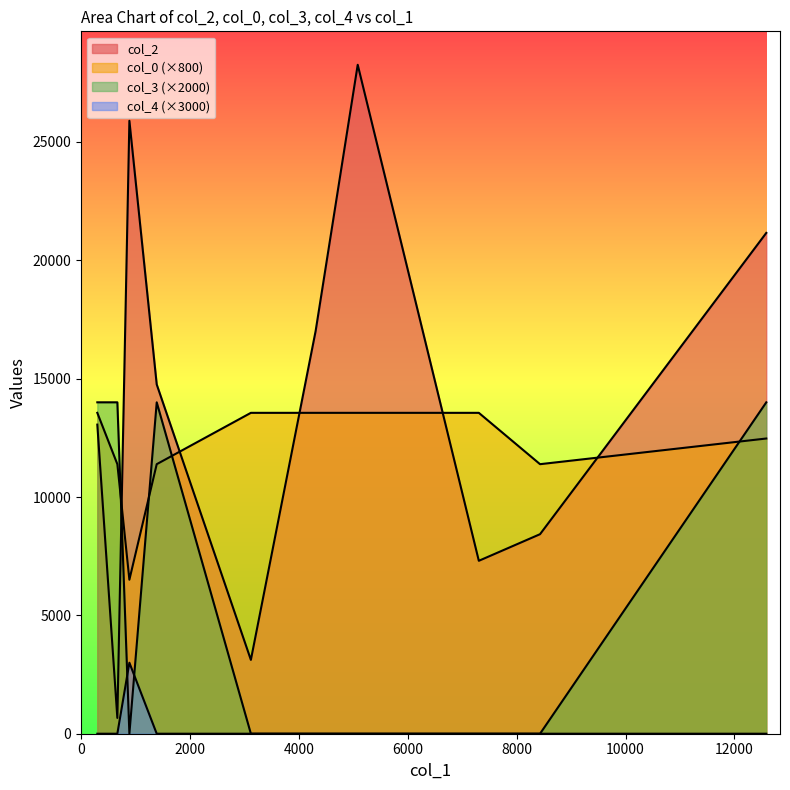

Which series has the largest total across all categories?

col_2